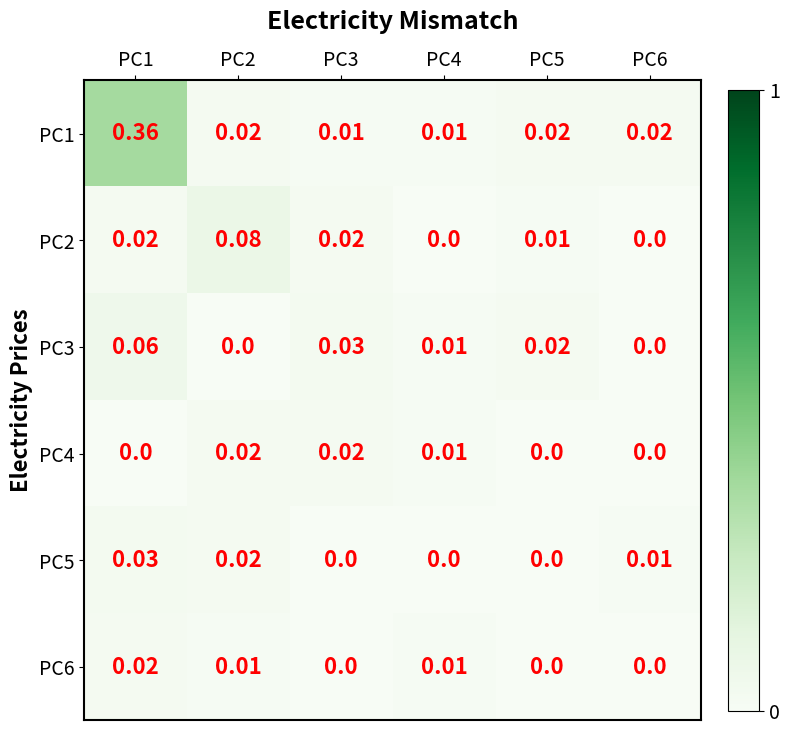

How many series are shown in this chart?

6